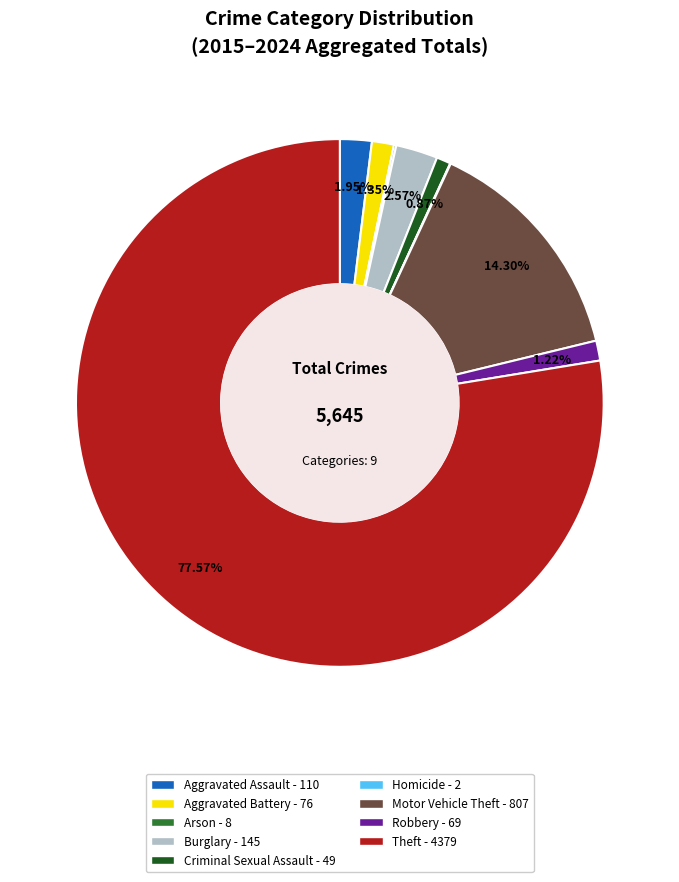

Is it true that Aggravated Assault is 9% of the pie?

False